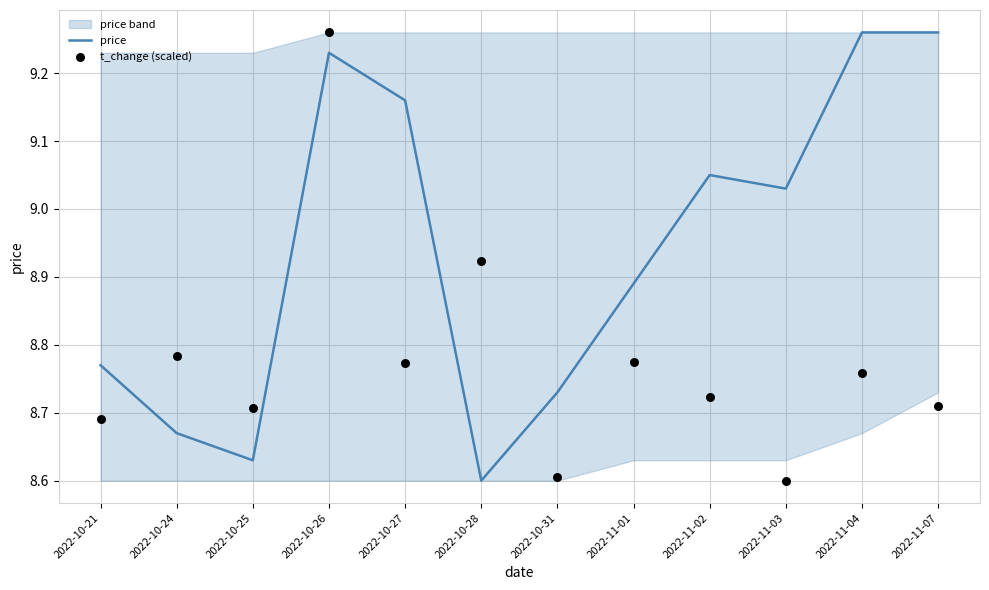

At how many categories does at least one series exceed 9?

6